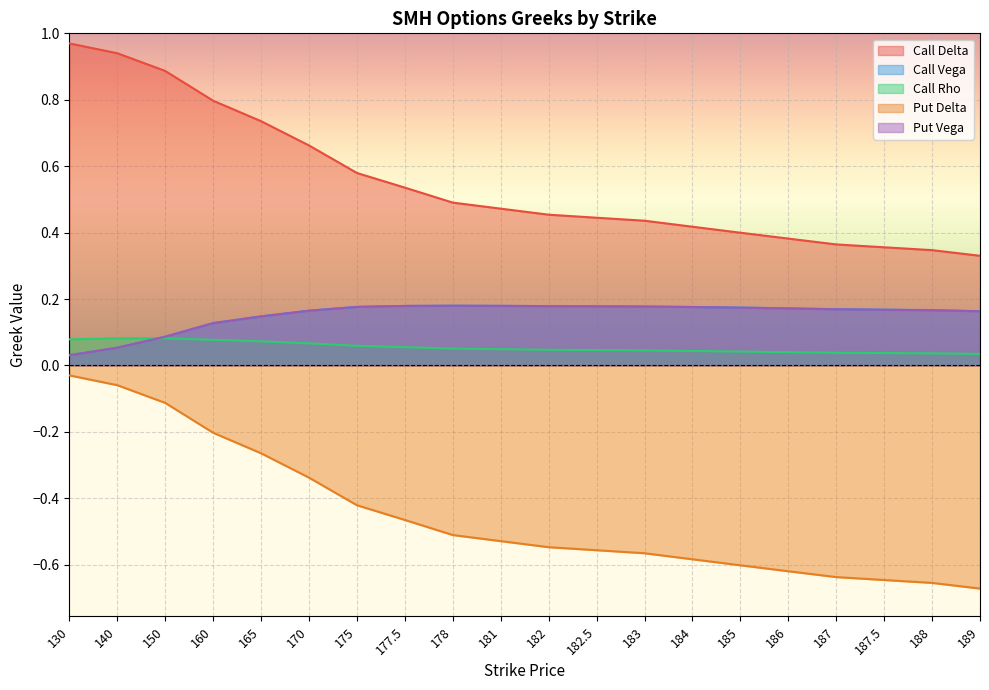

Where is Put Vega nearest to the value 0?

130